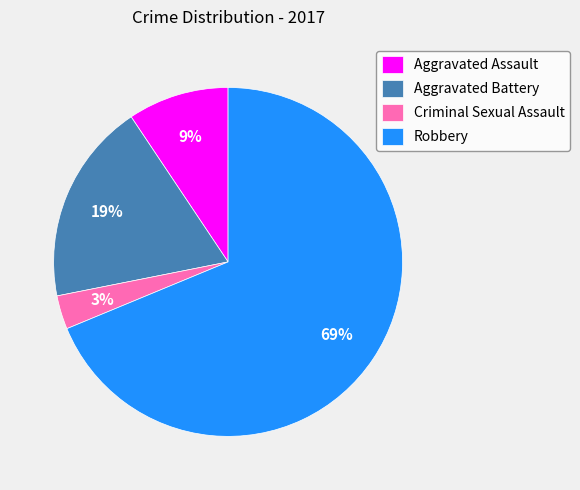

Count the number of slices in the pie.

4